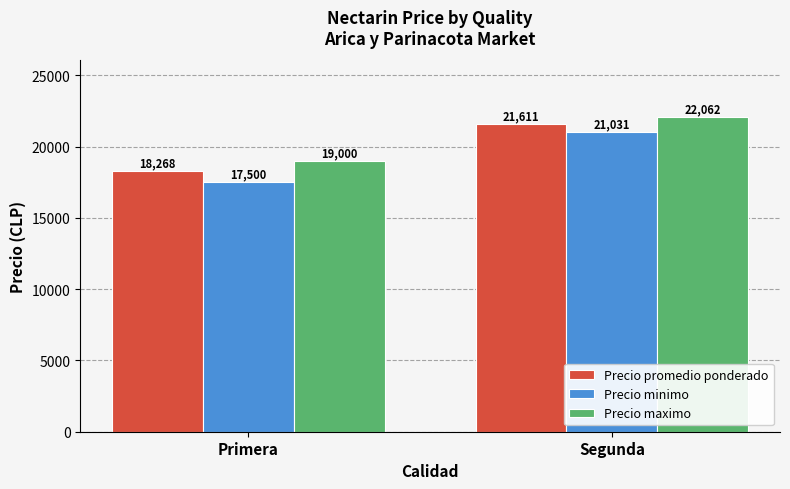

What is the spread (max minus min) of values at Segunda?

1031